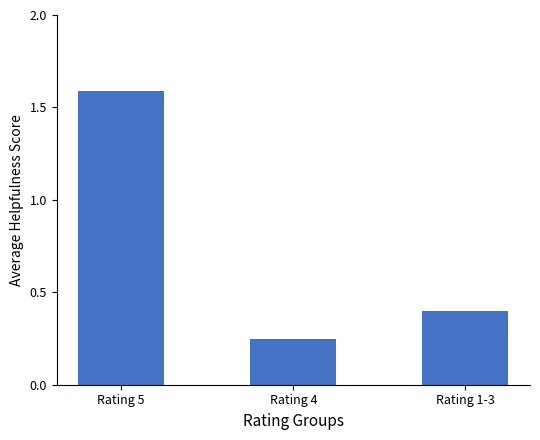

Rank the categories by value from highest to lowest.

Rating 5, Rating 1-3, Rating 4